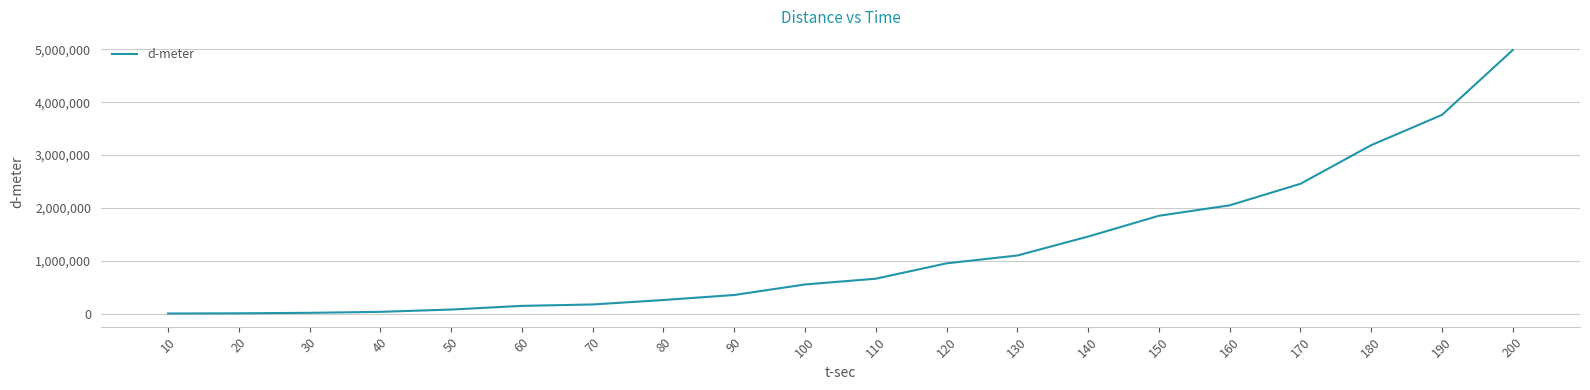

What is the maximum value shown in the chart?

4987231